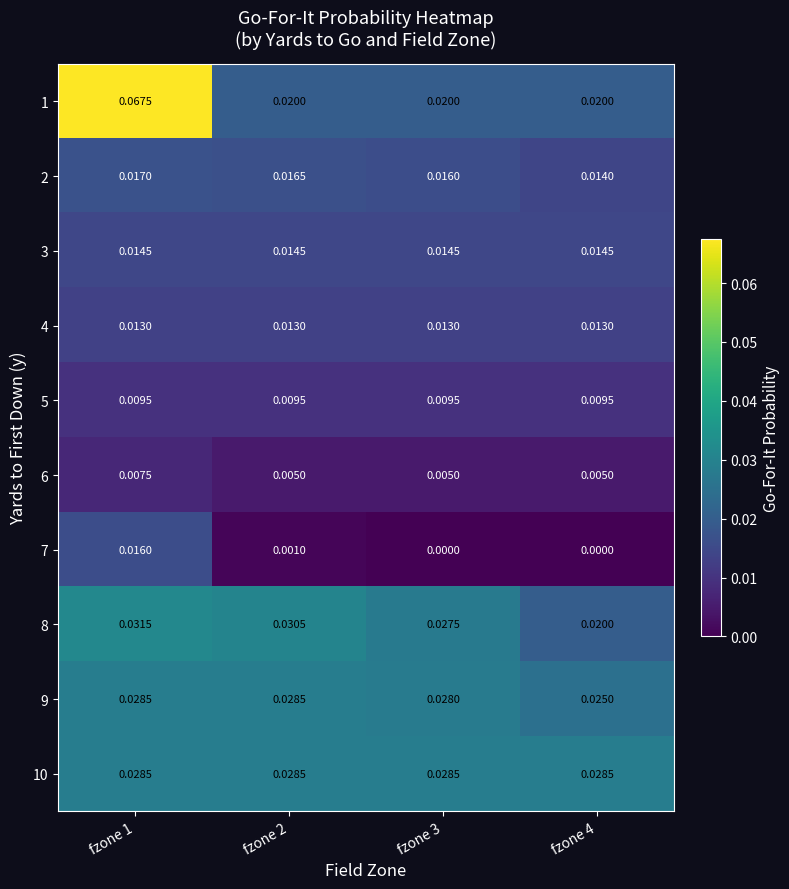

Is the value of 10 at fzone 1 greater than the value of 8 at fzone 4?

Yes